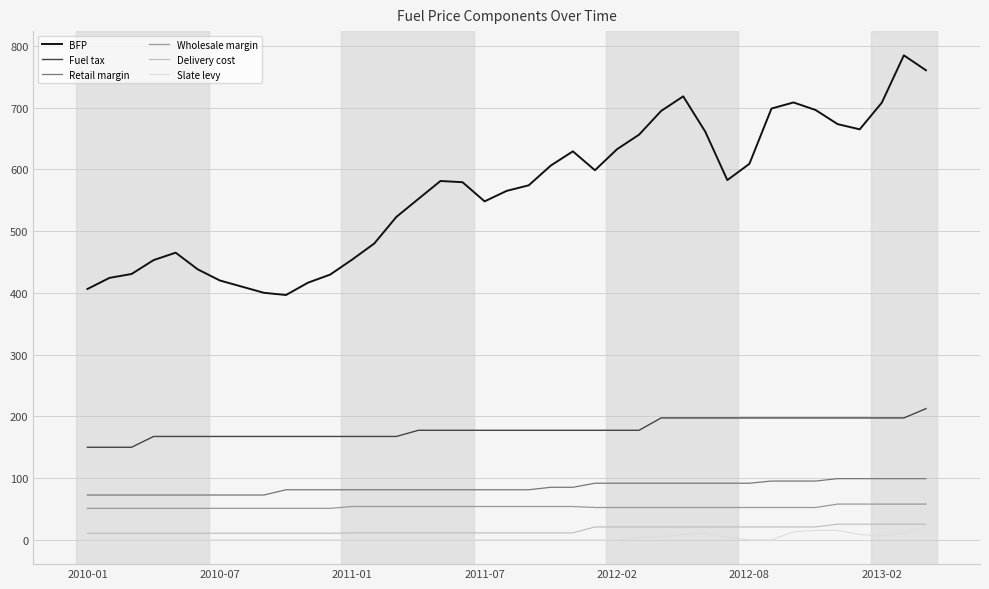

Which series has the largest range (max minus min)?

BFP